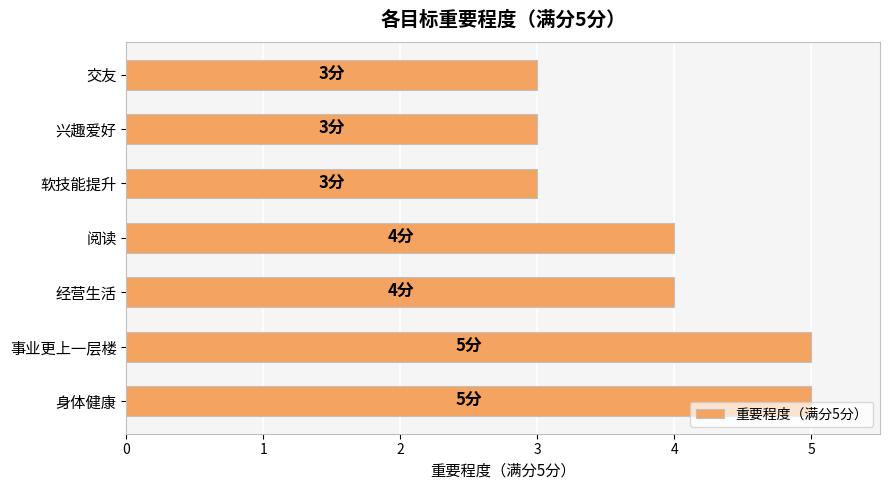

What is the difference between the maximum and second lowest values?

2